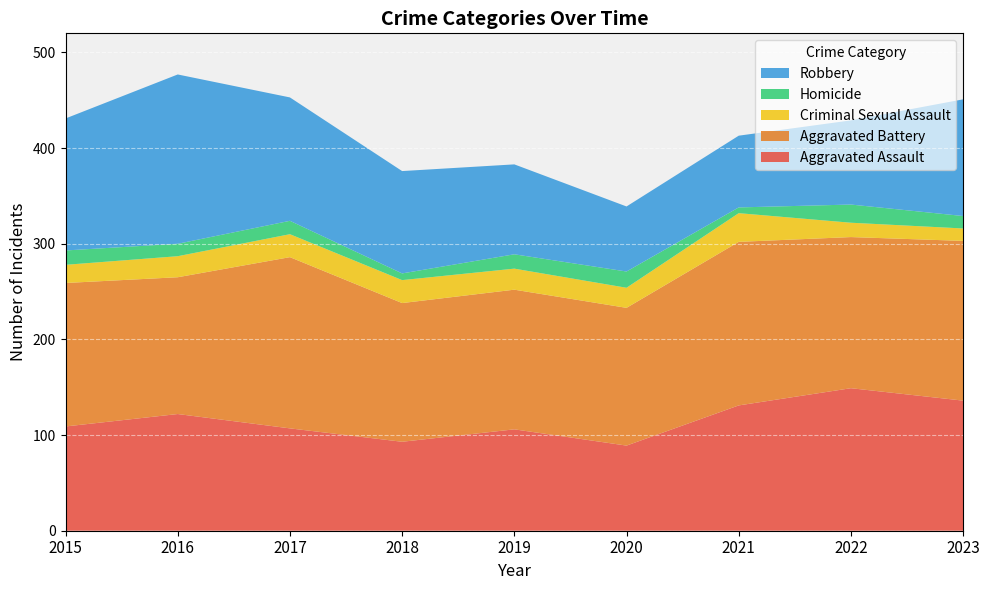

Reading right to left, transcribe all the data shown in this chart.

Aggravated Assault: 2023=136	2022=149	2021=131	2020=89	2019=106	2018=93	2017=107	2016=122	2015=109
Aggravated Battery: 2023=167	2022=158	2021=171	2020=144	2019=146	2018=145	2017=179	2016=143	2015=150
Criminal Sexual Assault: 2023=13	2022=15	2021=30	2020=21	2019=22	2018=24	2017=24	2016=22	2015=19
Homicide: 2023=13	2022=19	2021=6	2020=17	2019=15	2018=7	2017=14	2016=13	2015=15
Robbery: 2023=122	2022=88	2021=75	2020=68	2019=94	2018=107	2017=129	2016=177	2015=138